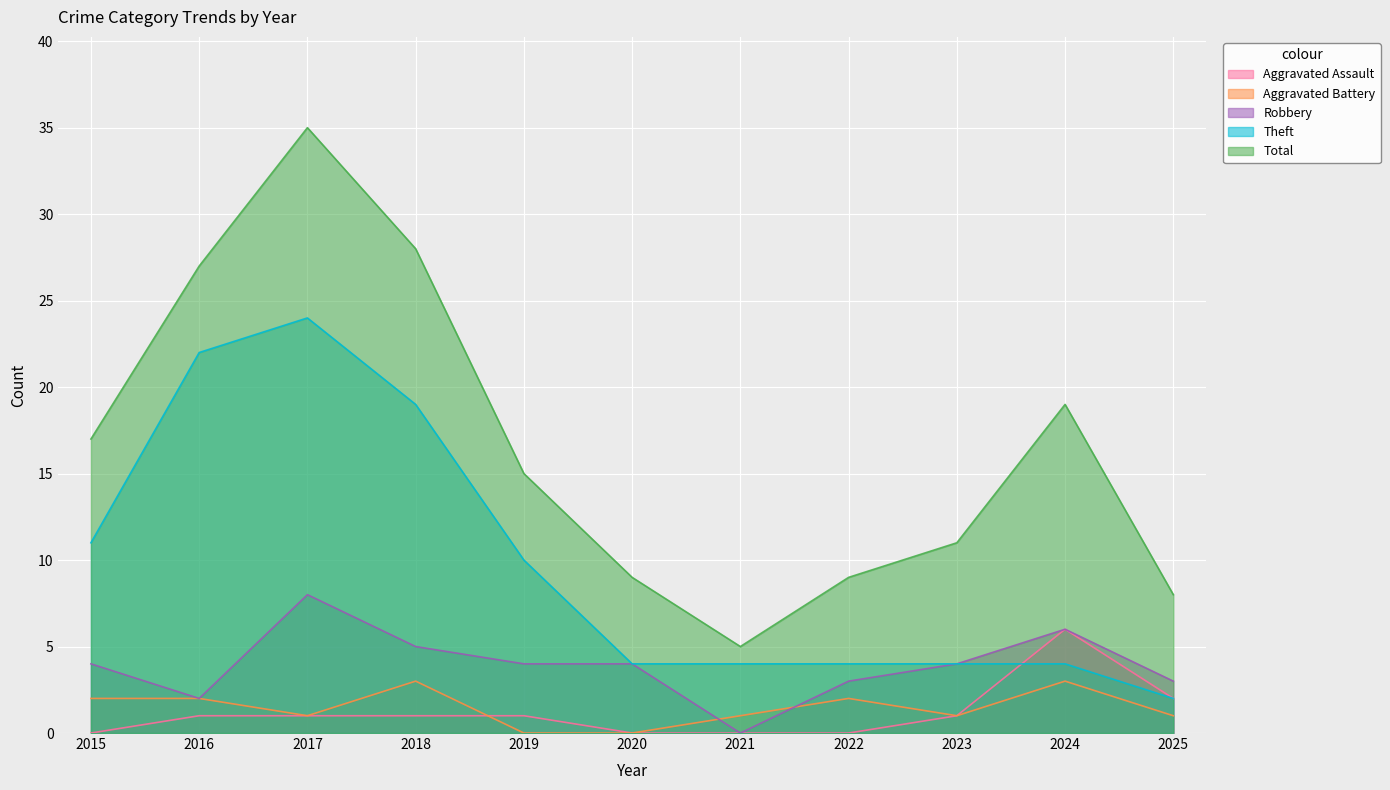

Between 2016 and 2021, which series saw the biggest shift?

Total